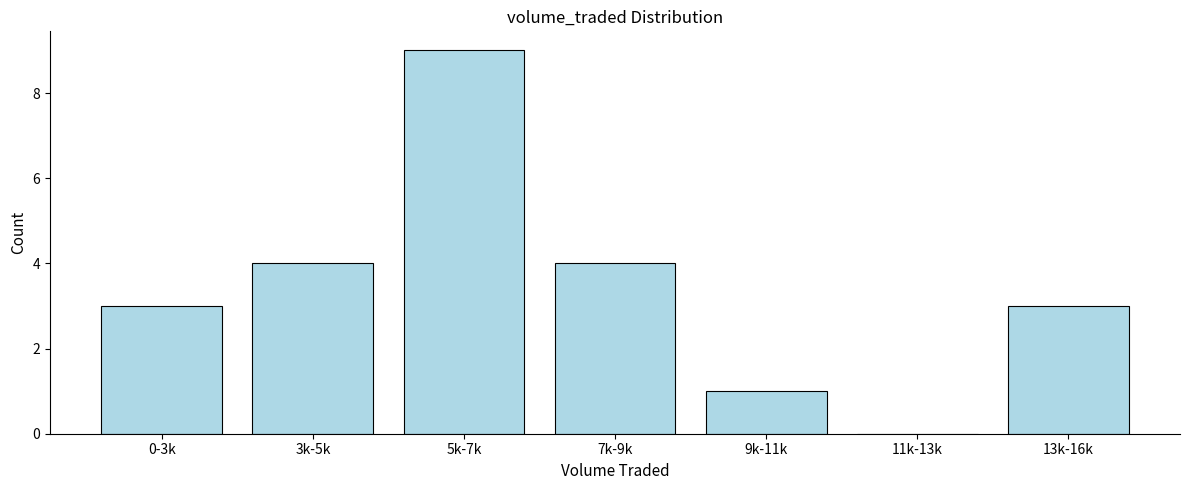

Reading right to left, what are all the values shown in this chart?

13k-16k=3	11k-13k=0	9k-11k=1	7k-9k=4	5k-7k=9	3k-5k=4	0-3k=3